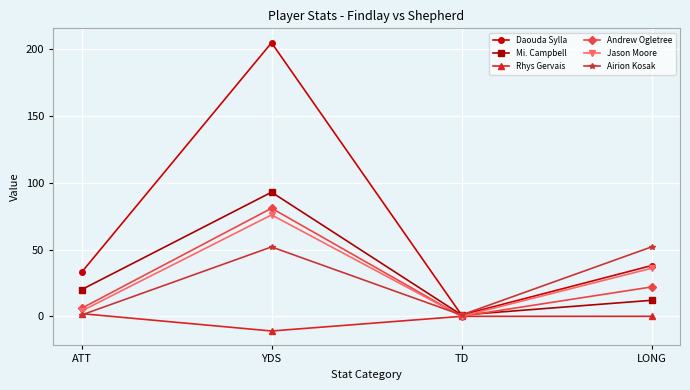

Between YDS and TD, which series saw the biggest shift?

Daouda Sylla